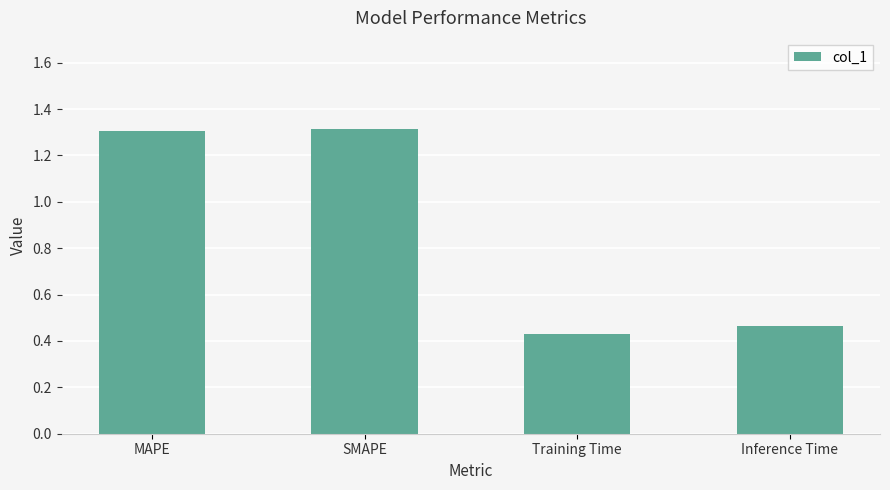

What is the sum of the values at SMAPE and Inference Time?

1.8